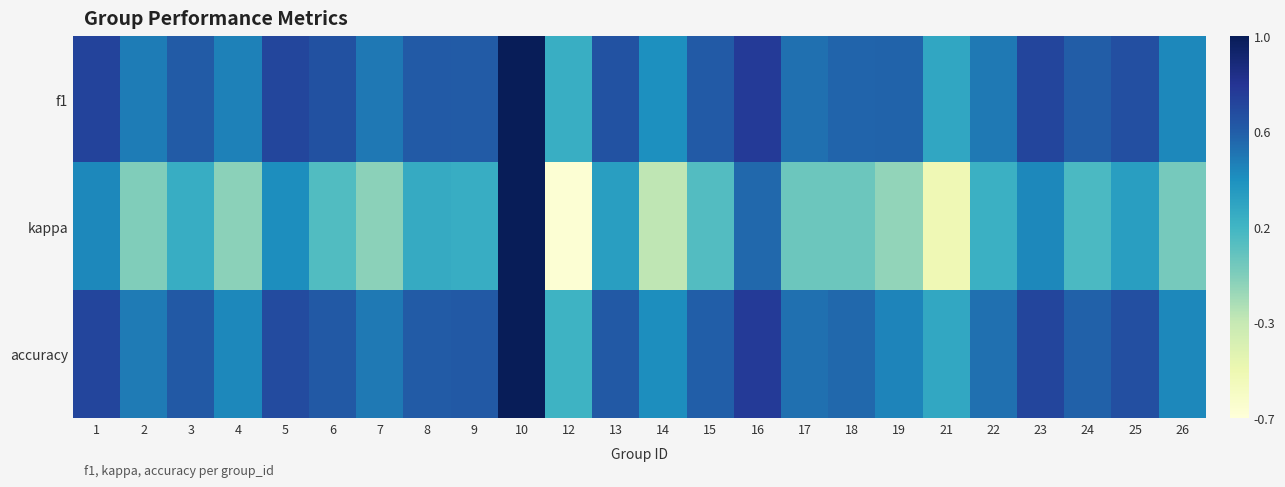

At which category does the chart reach its peak across all series?

10